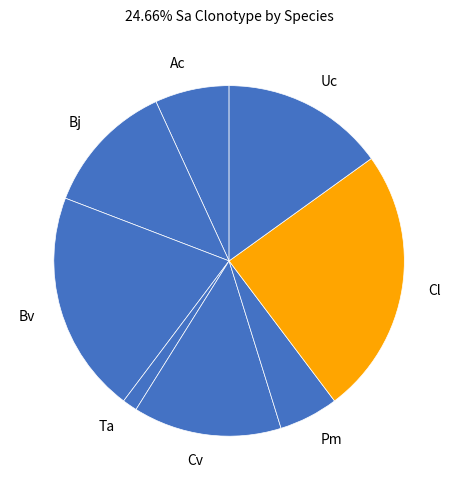

What is the ratio of the value at Bv to the value at Cv?

1.5